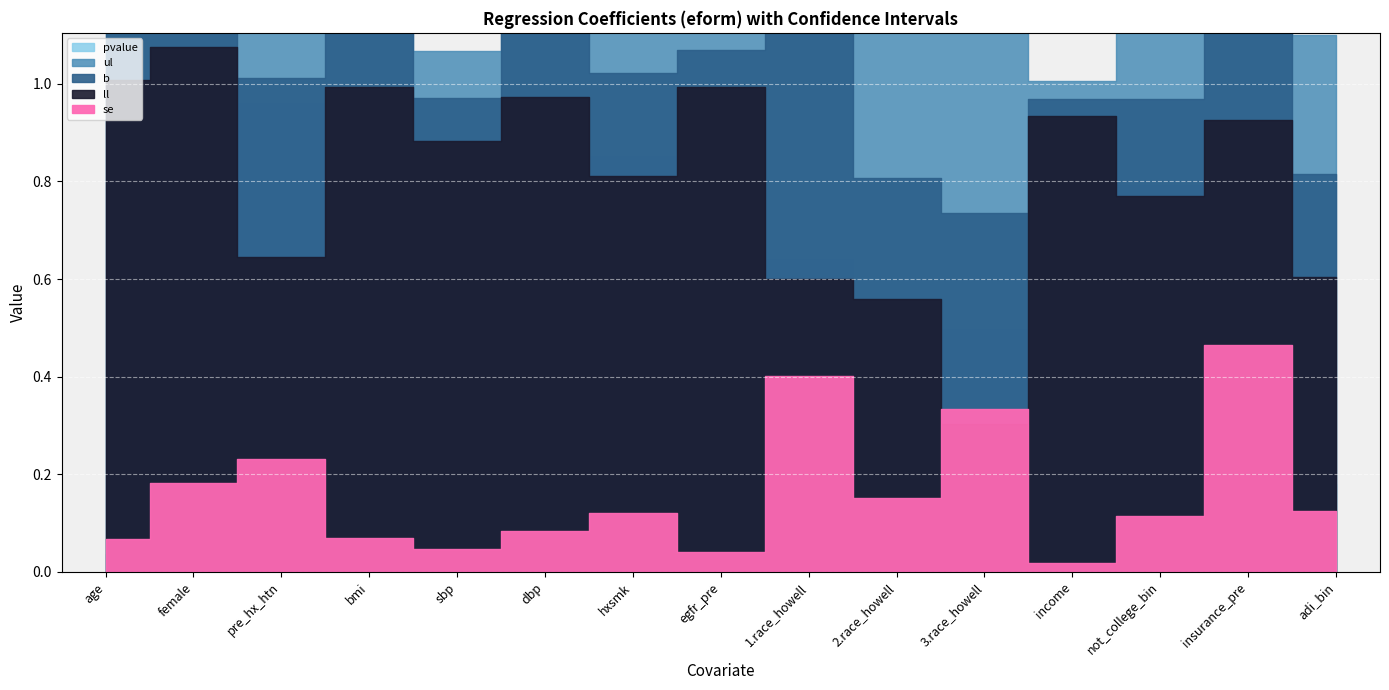

Is it true that ul equals 3.1 at 3.race_howell?

False